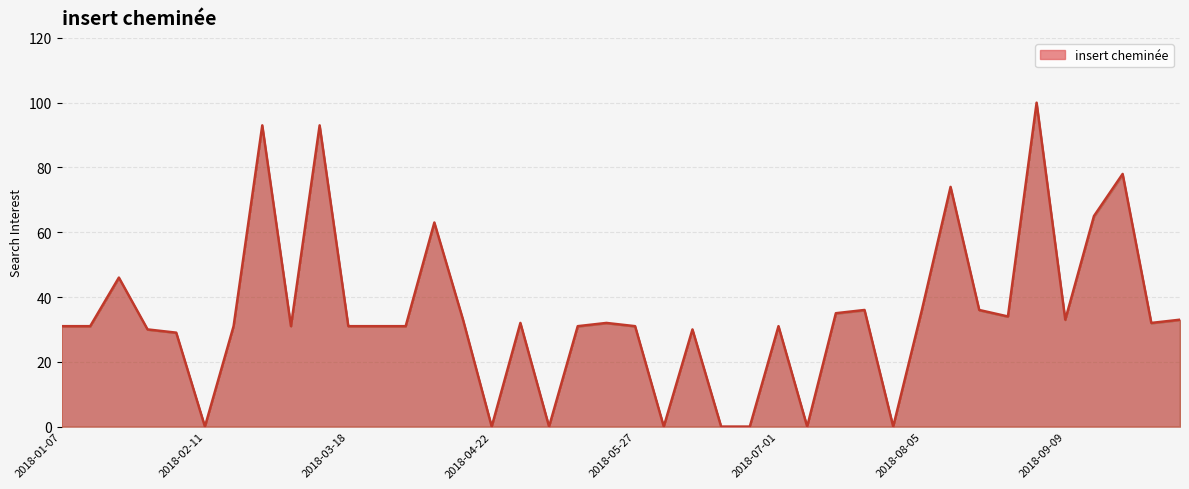

What is the maximum value shown in the chart?

100